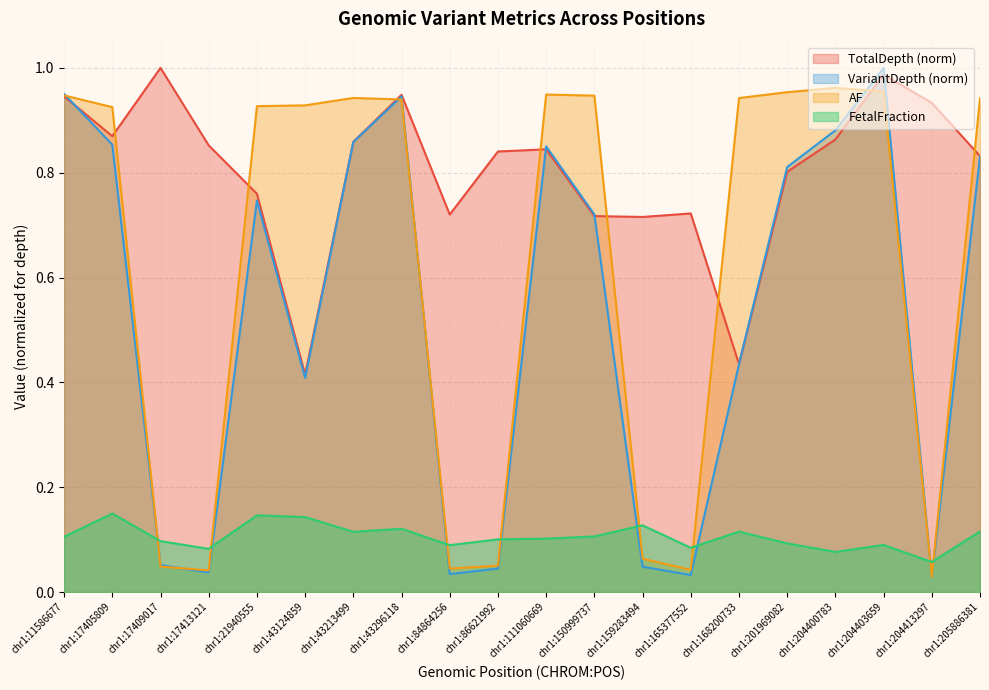

Which series has the largest total across all categories?

TotalDepth (norm)